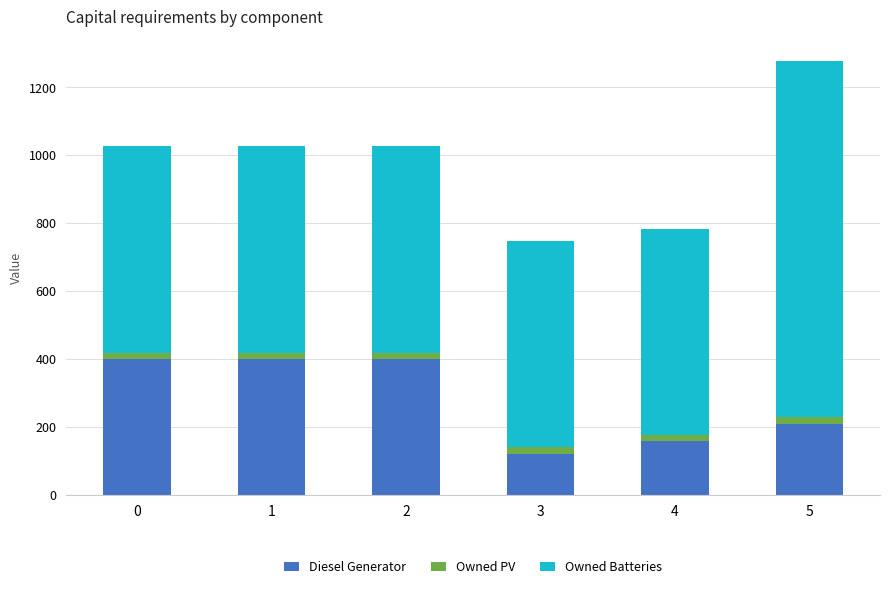

Does the chart contain any negative values?

No